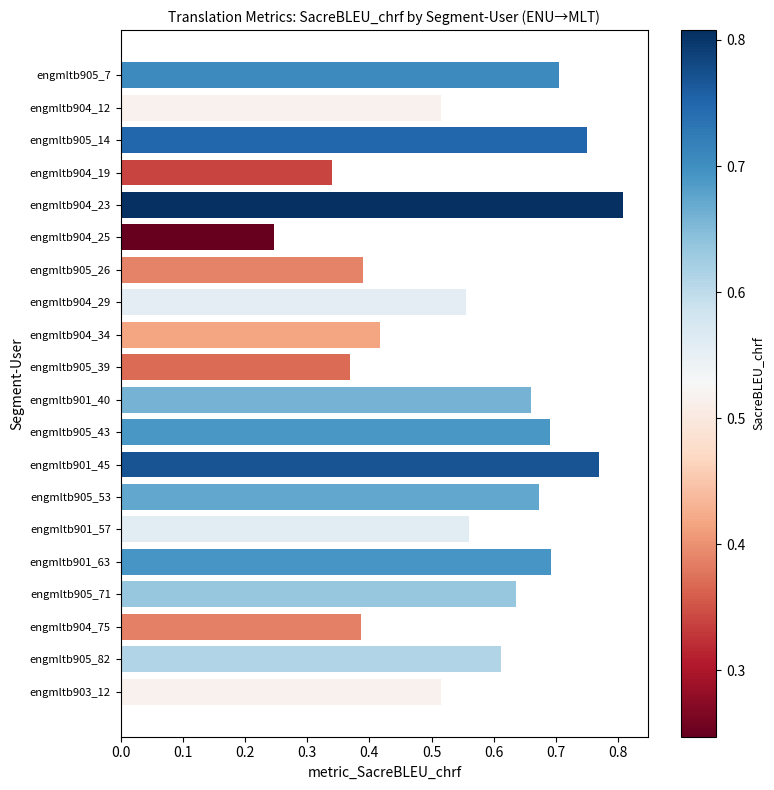

Between engmltb905_82 and engmltb905_14, which is larger?

engmltb905_14